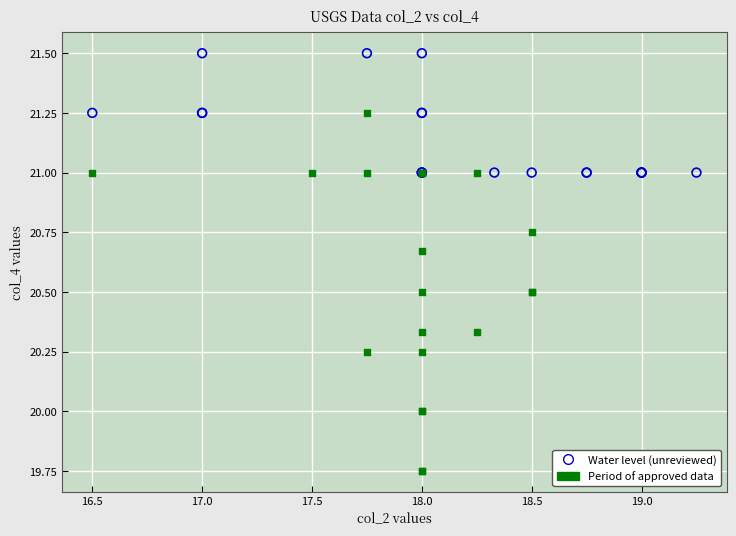

Which series has the largest Y range (max minus min)?

Period of approved data